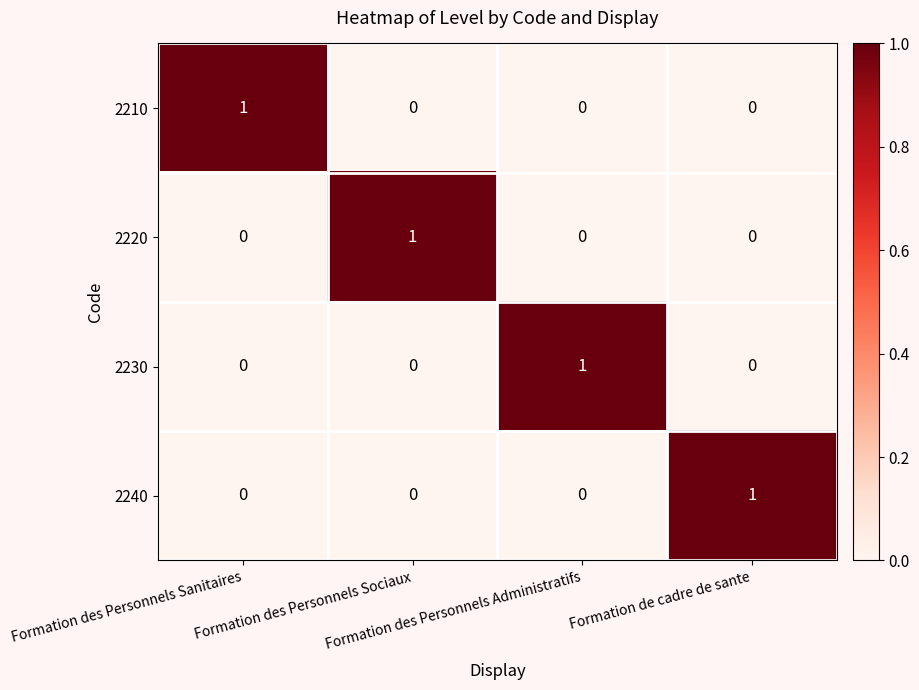

How many 2210 values are between 0 and 1?

4